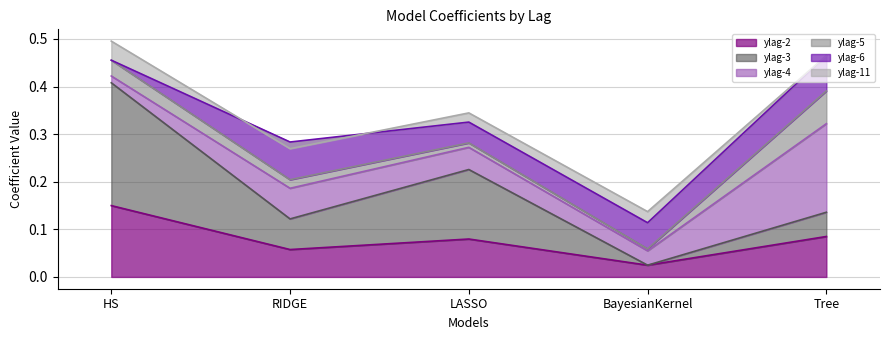

Where do ylag-3 and ylag-6 first cross each other?

HS and RIDGE